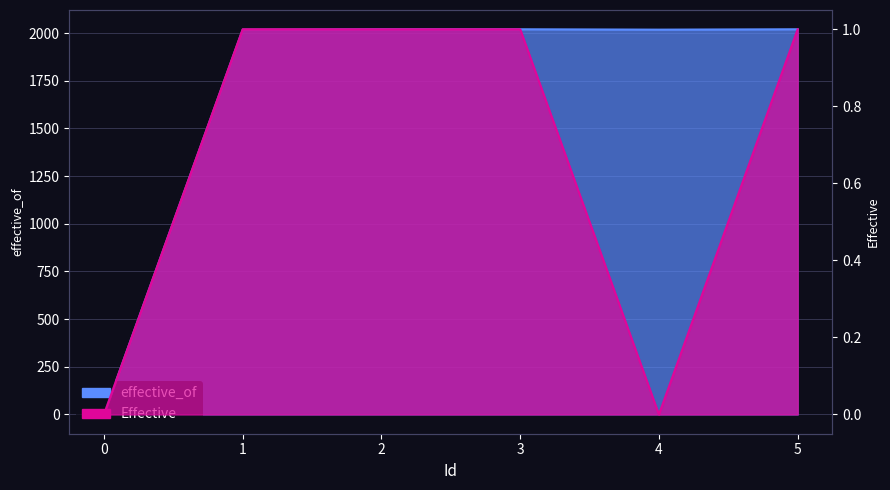

What is the sum of all effective_of values?

10096